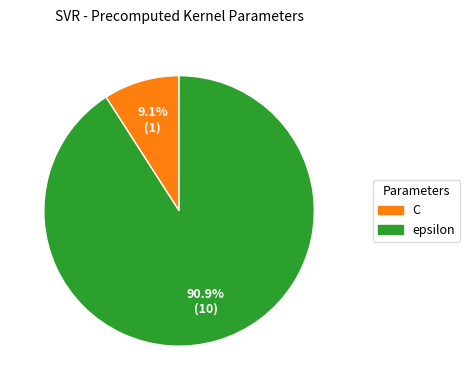

True or false: C accounts for 9% of the total.

True